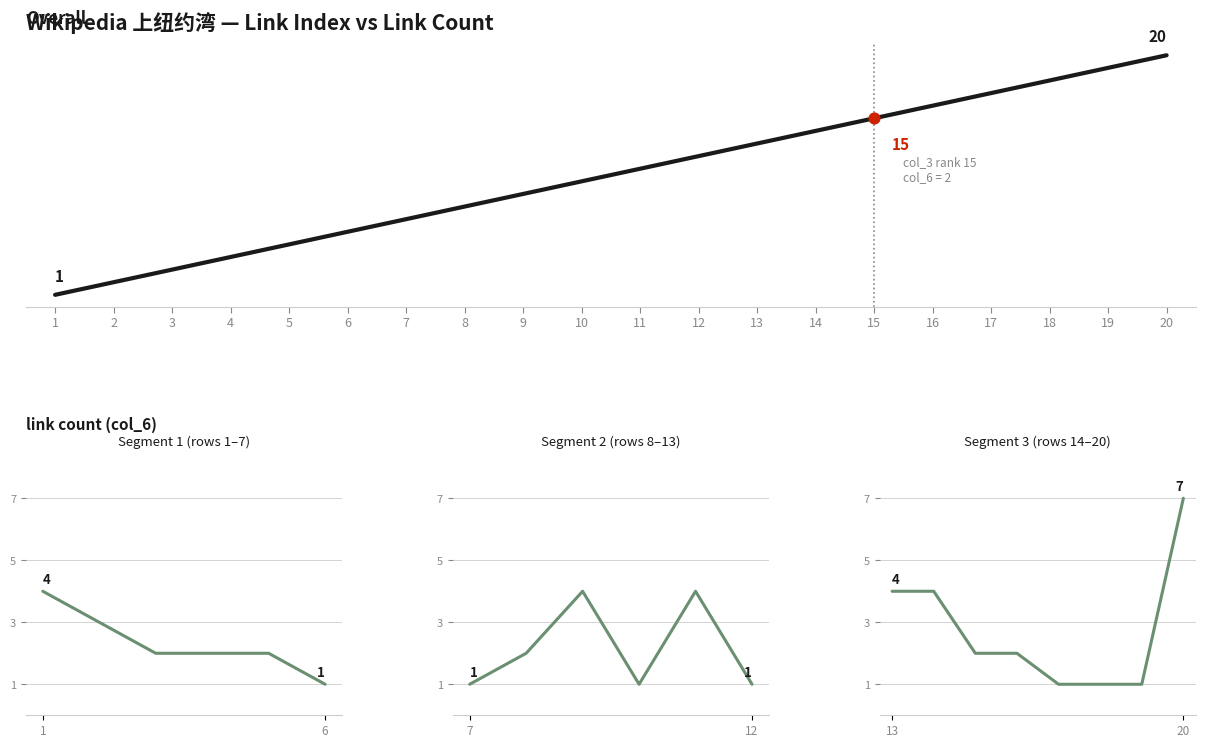

Approximately how many times larger is the value at 4 compared to 11?

0.4